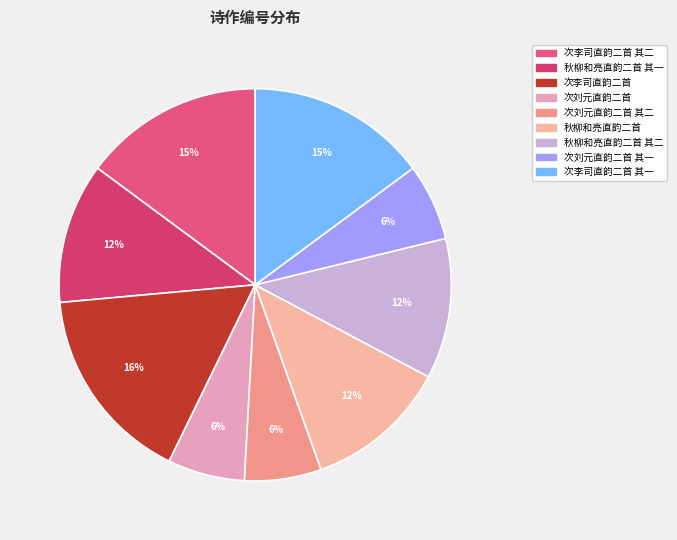

Which slice is the smallest?

次刘元直韵二首 其一